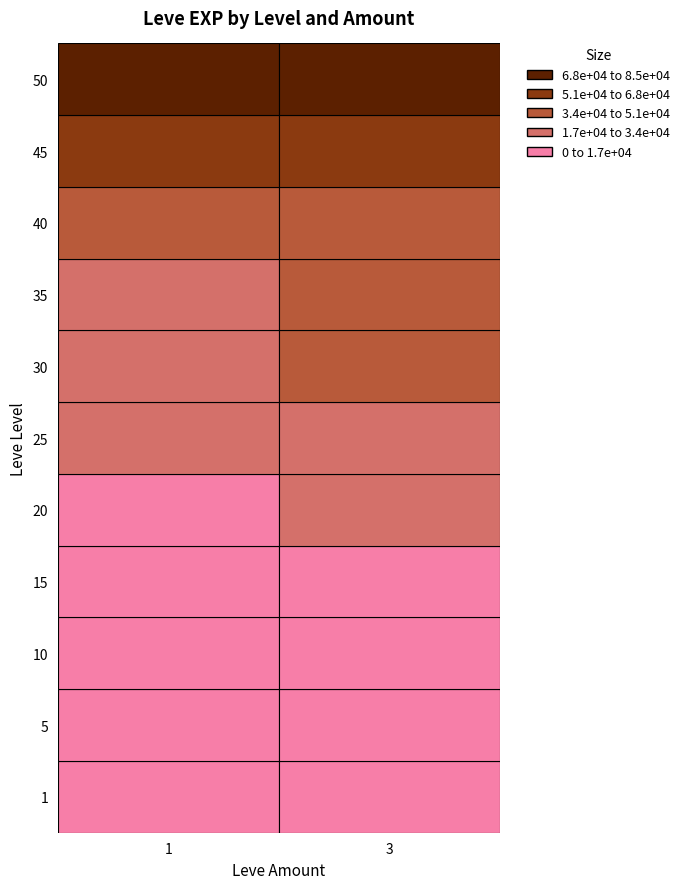

Count the number of data series in this chart.

1